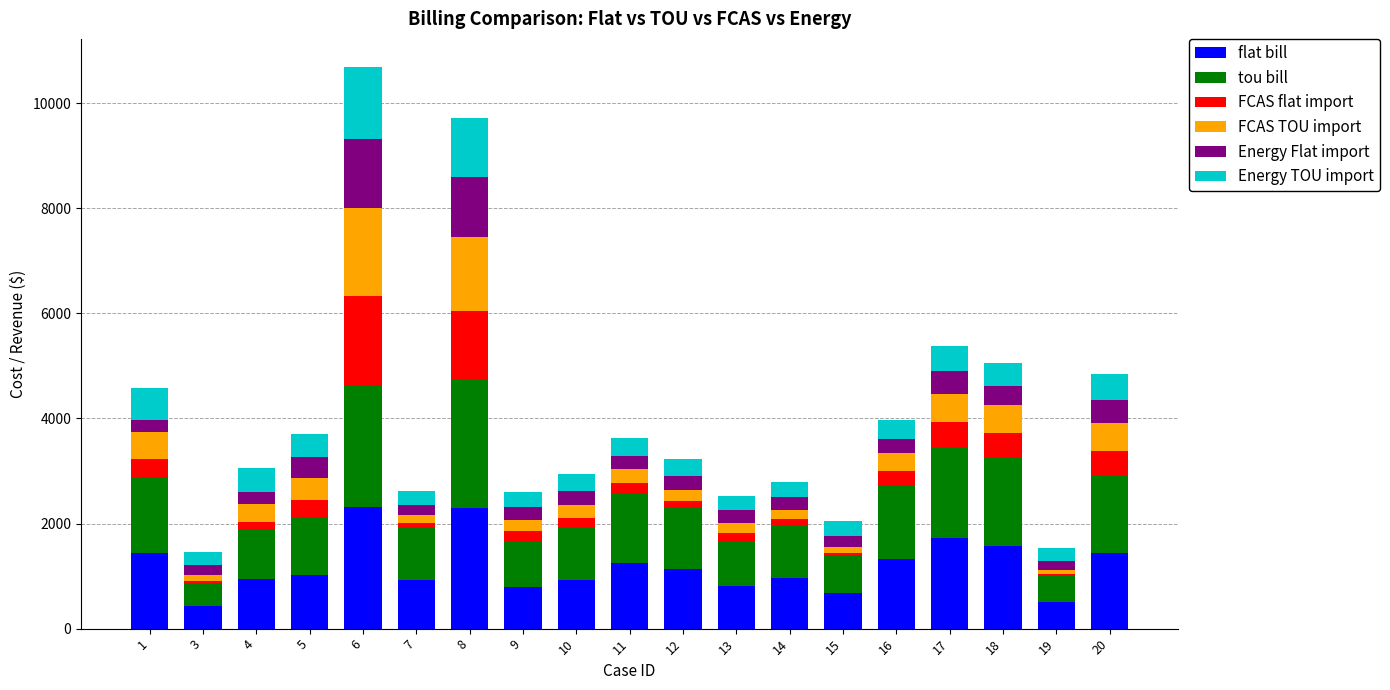

Does the chart contain stacked bars?

Yes